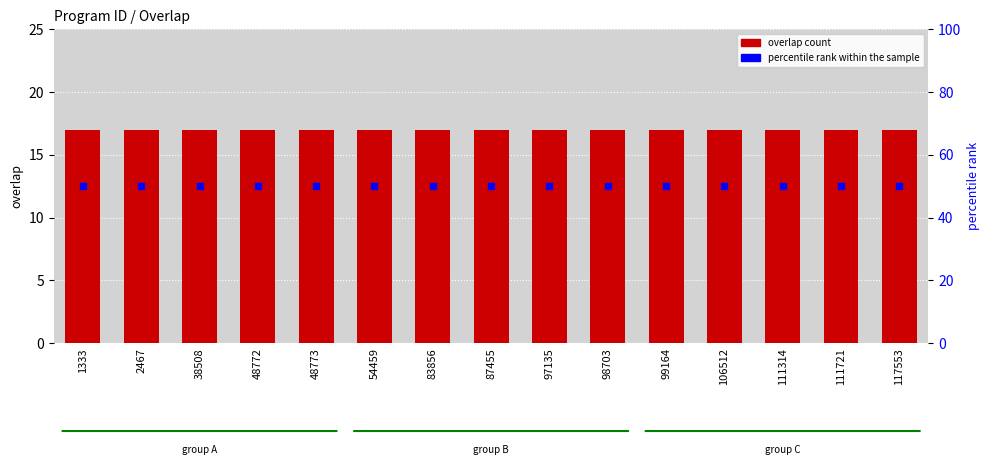

Are the bars grouped side by side (vs. stacked)?

Yes